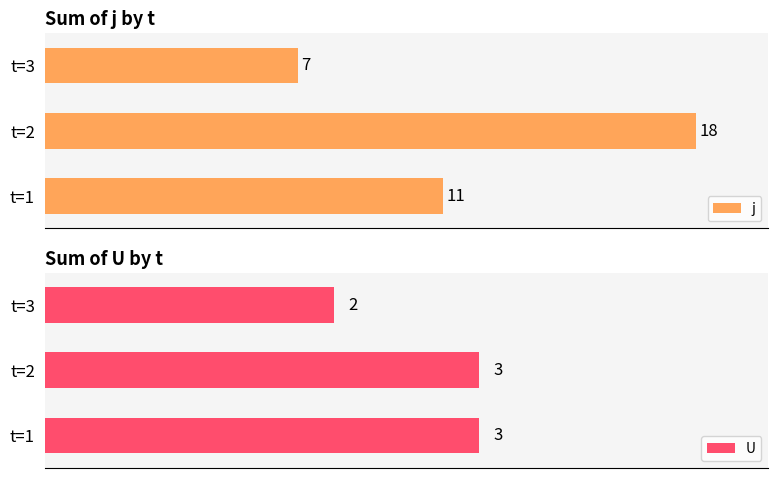

How many U values are between 2 and 3?

3